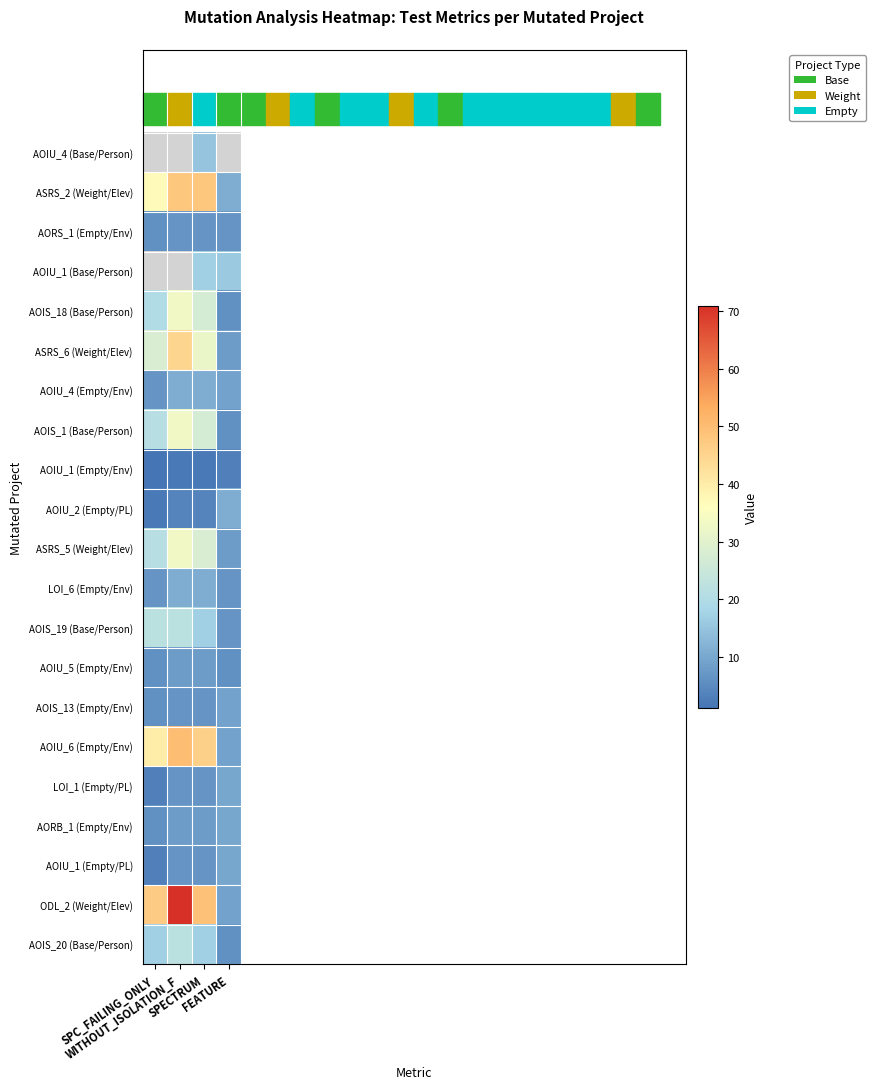

At SPECTRUM, list the series in order from largest to smallest.

ODL_2 (Weight/Elev), ASRS_2 (Weight/Elev), AOIU_6 (Empty/Env), ASRS_6 (Weight/Elev), ASRS_5 (Weight/Elev), AOIS_18 (Base/Person), AOIS_1 (Base/Person), AOIU_1 (Base/Person), AOIS_19 (Base/Person), AOIS_20 (Base/Person), AOIU_4 (Base/Person), AOIU_4 (Empty/Env), LOI_6 (Empty/Env), AOIU_5 (Empty/Env), AORB_1 (Empty/Env), AORS_1 (Empty/Env), AOIS_13 (Empty/Env), LOI_1 (Empty/PL), AOIU_1 (Empty/PL), AOIU_2 (Empty/PL), AOIU_1 (Empty/Env)